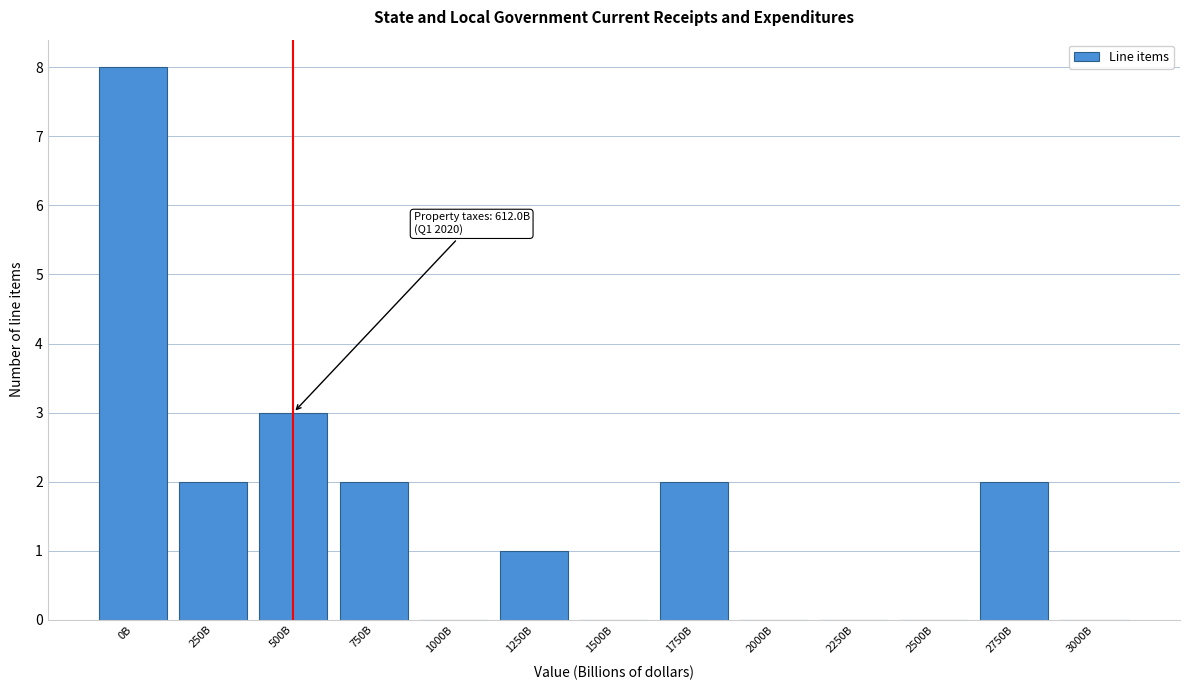

Reading left to right, extract all data points from this chart.

0B=8	250B=2	500B=3	750B=2	1000B=0	1250B=1	1500B=0	1750B=2	2000B=0	2250B=0	2500B=0	2750B=2	3000B=0